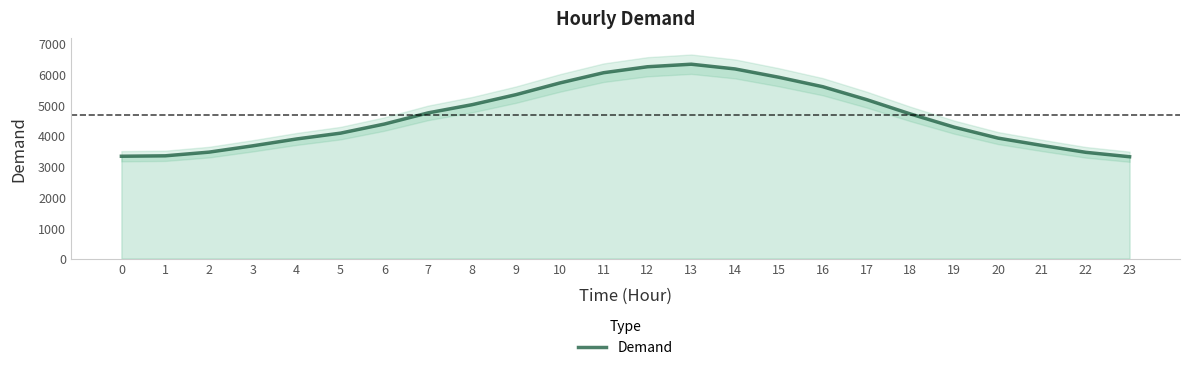

True or false: the data shows 5898 at 15.

True